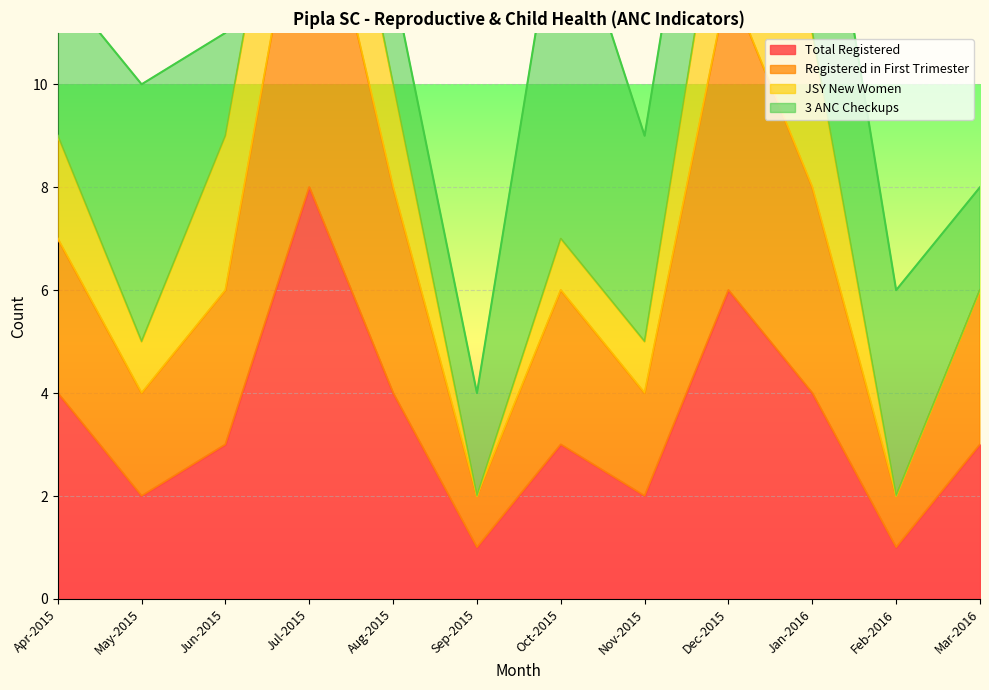

True or false: Total Registered has a value of 4 at Aug-2015.

True